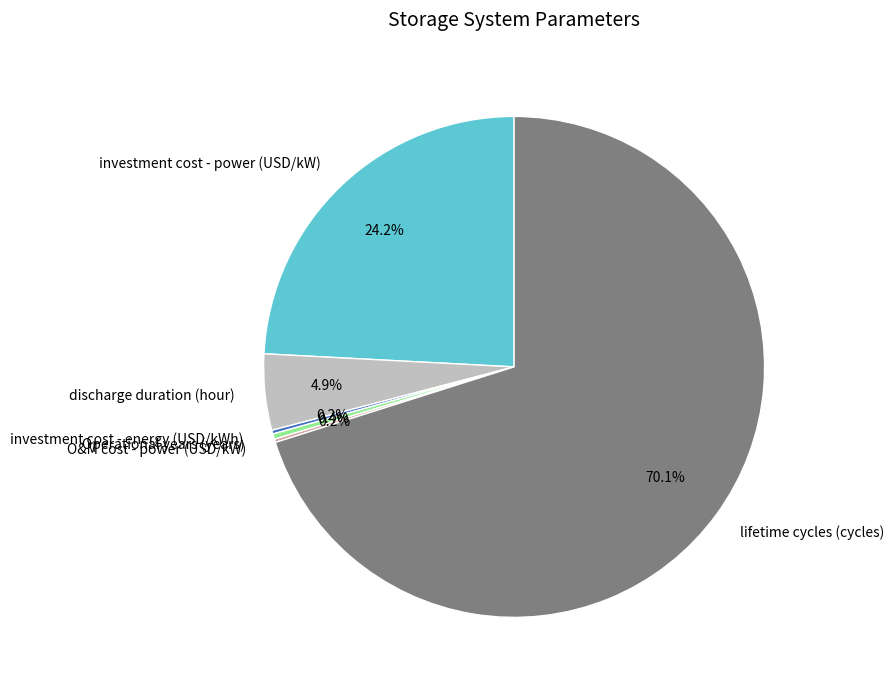

How much of the chart is everything except Operational years (years)?

99.6%